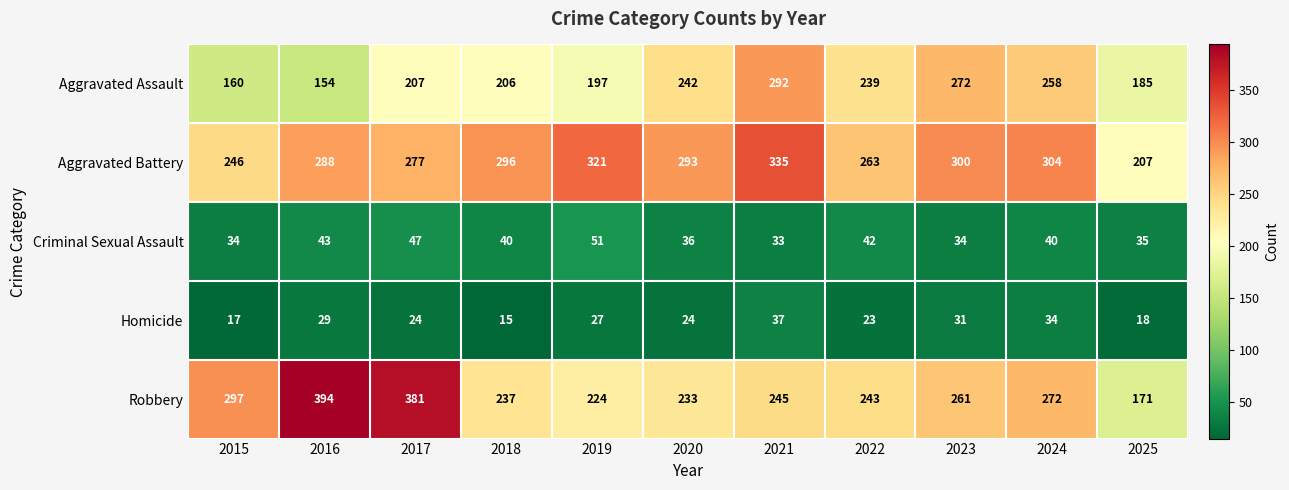

What is the difference between the Aggravated Assault values at 2016 and 2025?

31